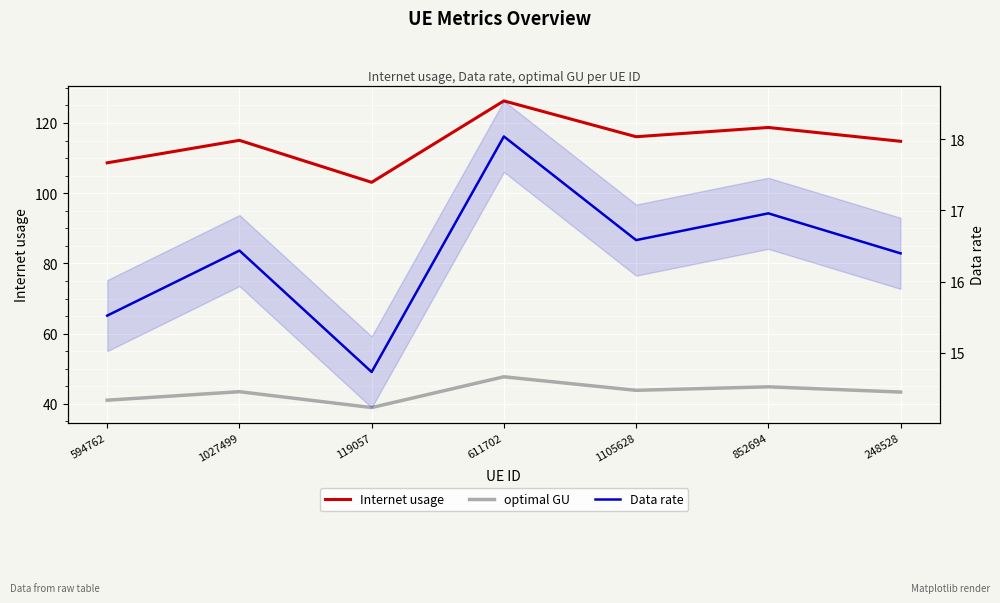

What is the label of the 7th point from the right?

594762